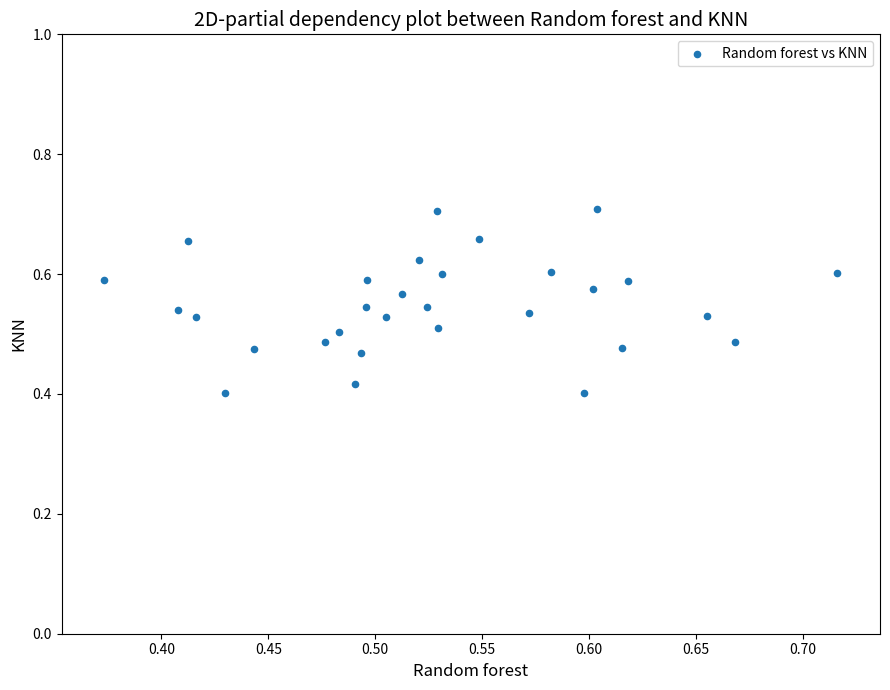

What is the range of Y values (max minus min)?

0.3